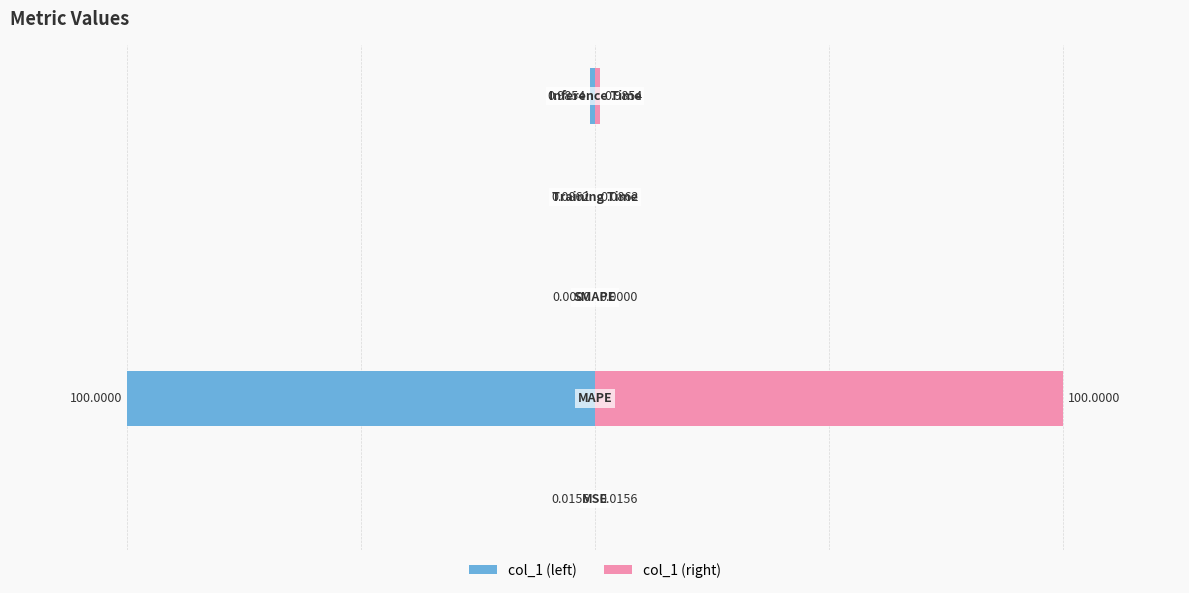

Which series changed the most between 1 and 4?

col_1 (left)